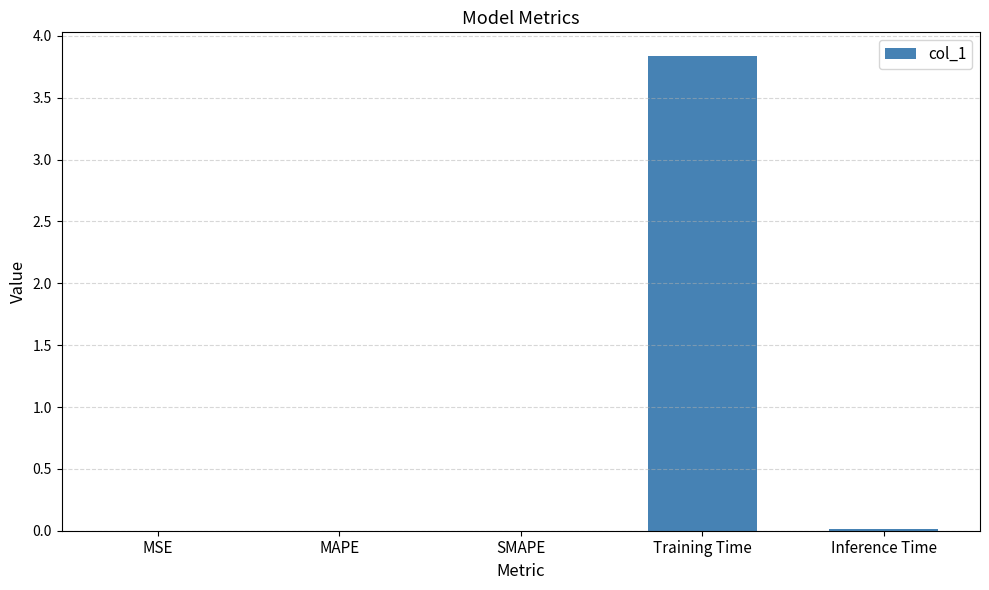

The chart shows a value of 0.0 at MAPE. True or false?

True